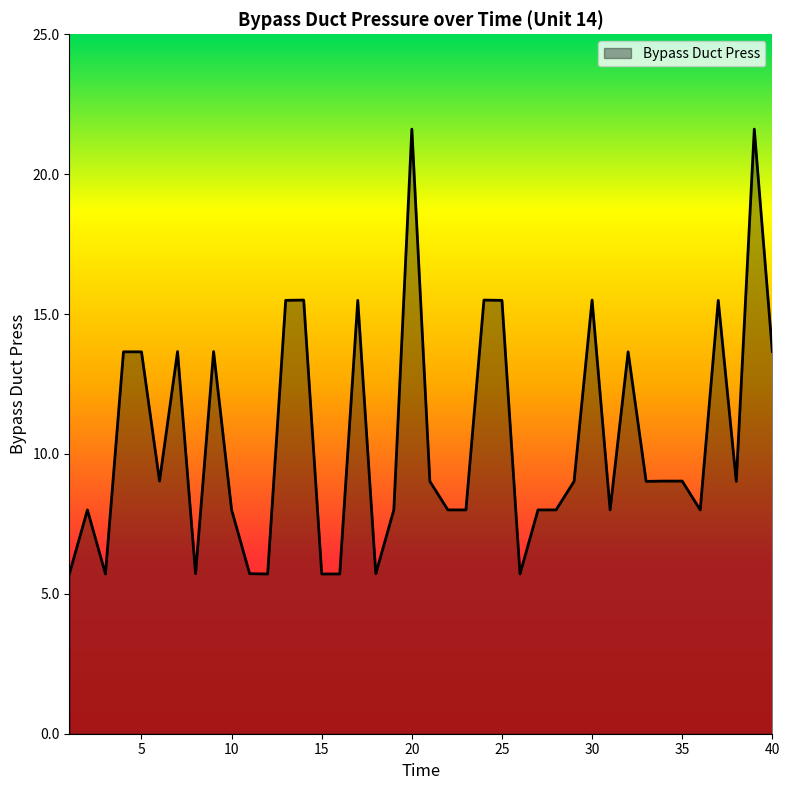

What is the smallest value displayed?

5.7